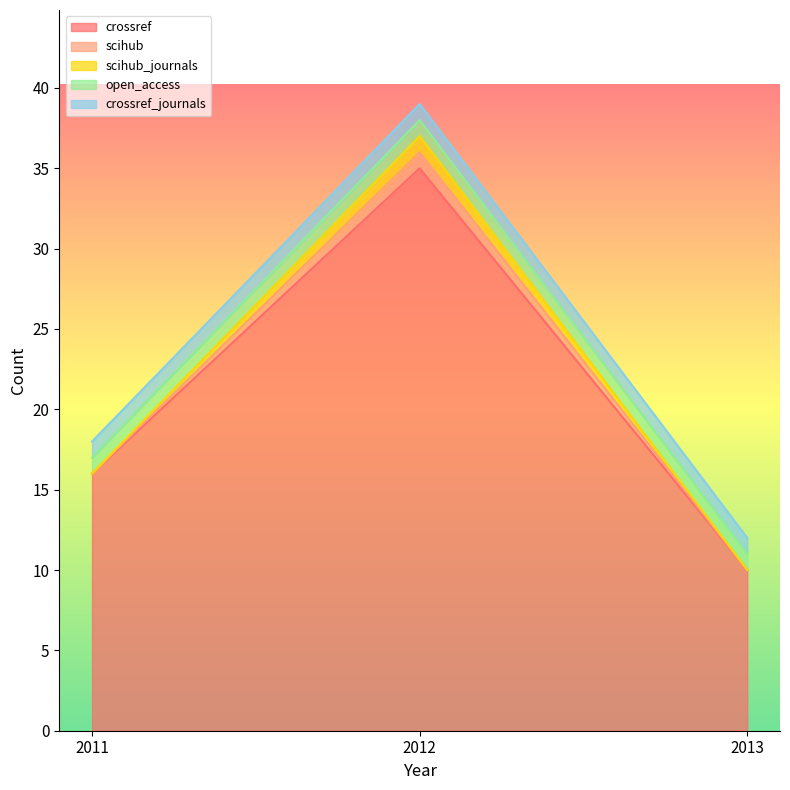

Rank the series at 2011 from highest to lowest value.

crossref, open_access, crossref_journals, scihub, scihub_journals